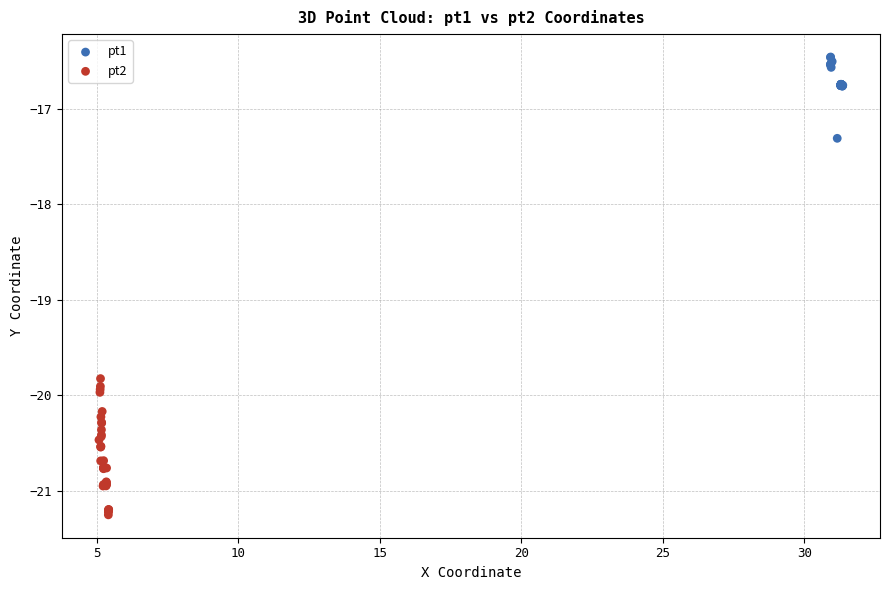

Which series contains the lowest Y value?

pt2